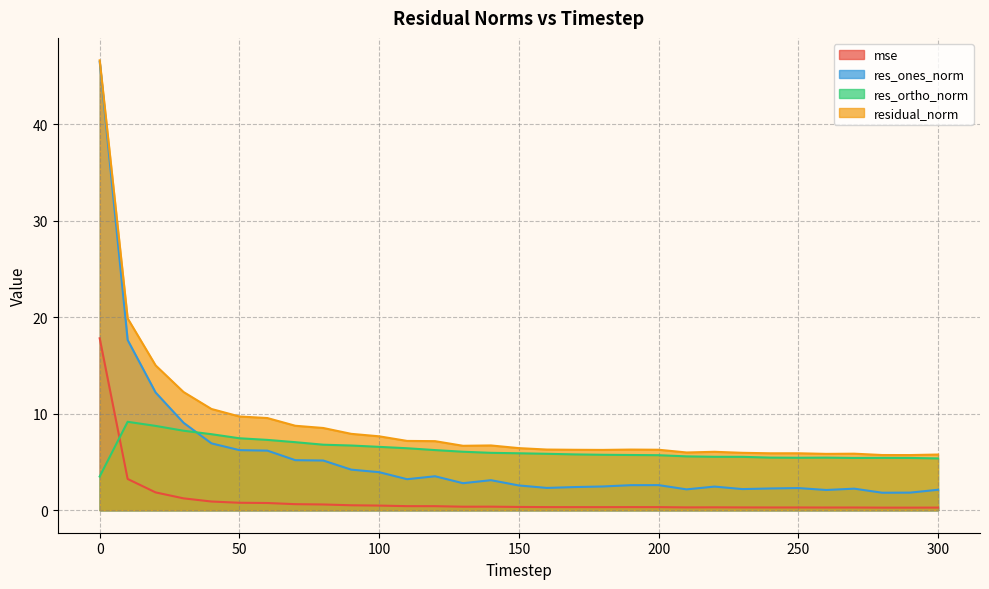

Where is residual_norm nearest to the value 26?

10